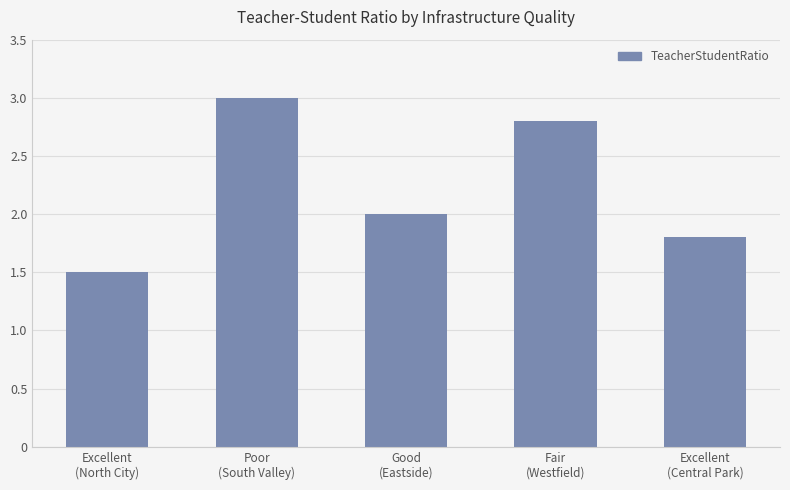

How many bars are there in total?

5